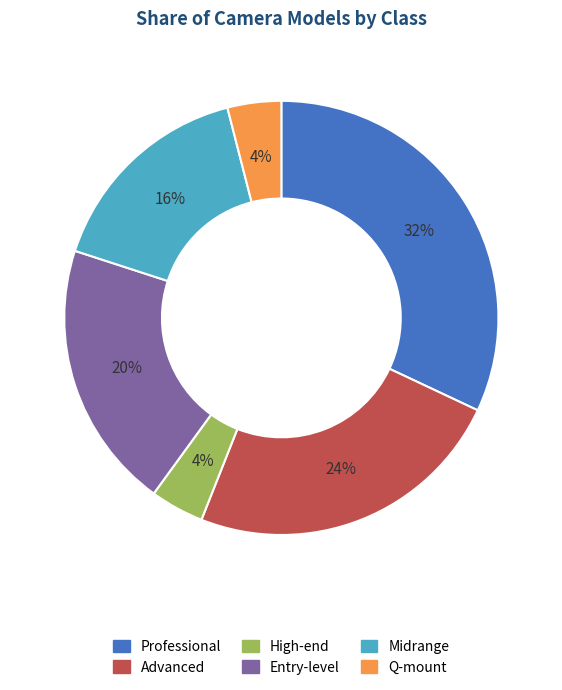

Approximately how many times larger is the value at Midrange compared to Q-mount?

4.0